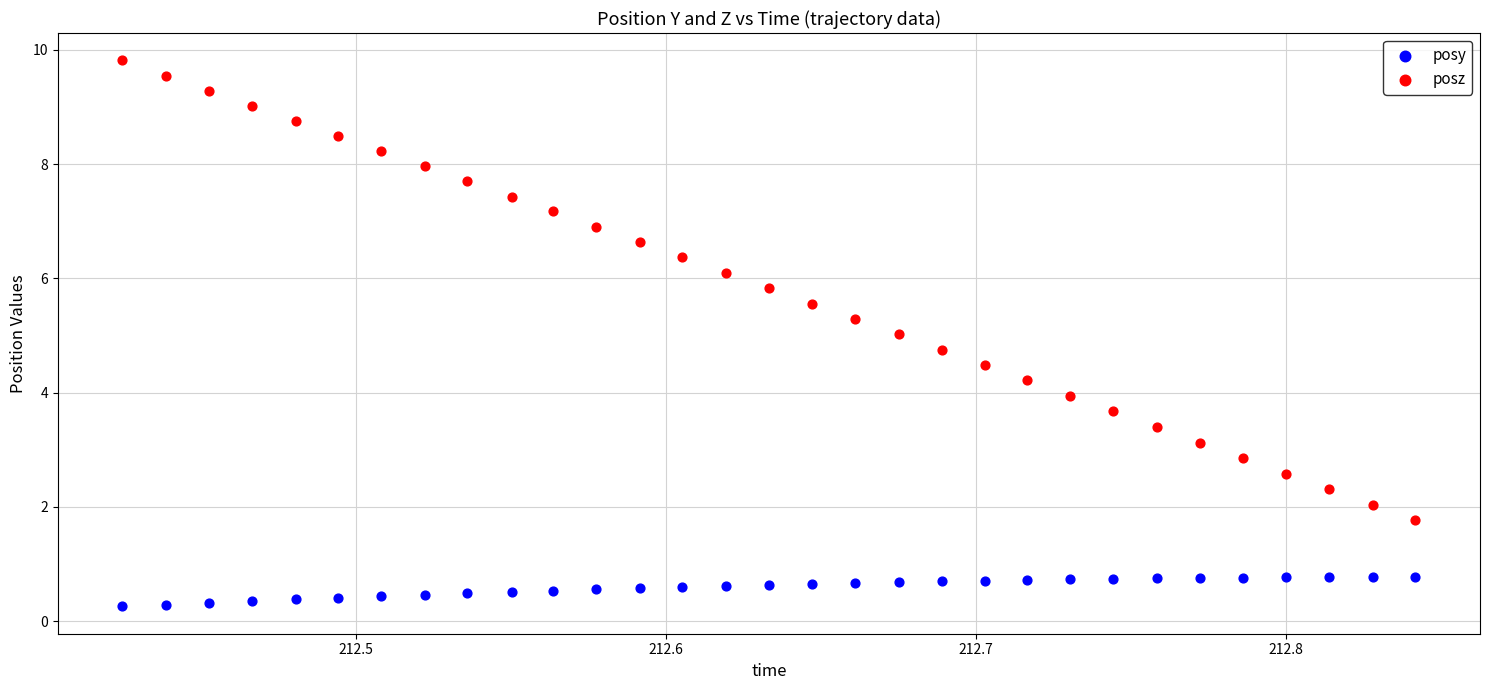

Which series has the largest Y range (max minus min)?

posz